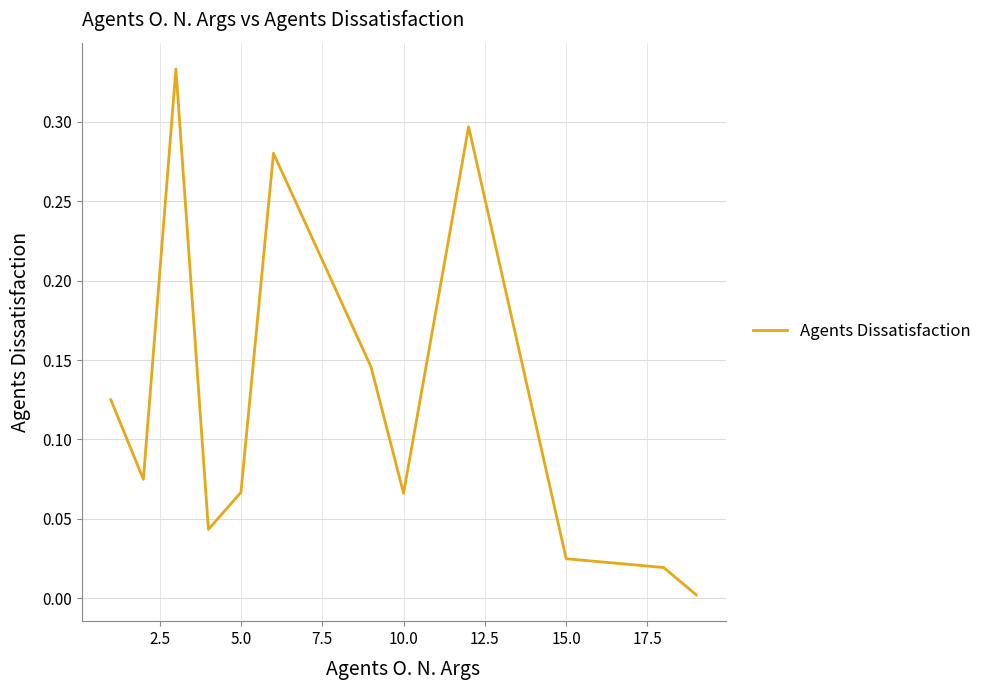

How many lines are shown in the chart?

1